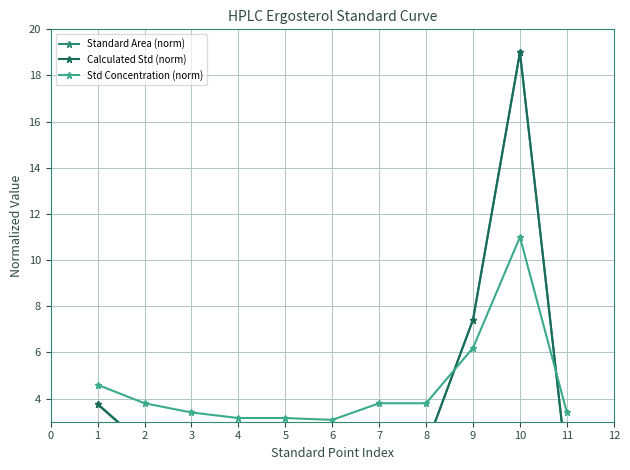

What is the value of the Std Concentration (norm) point at the 1st from the left?

4.6